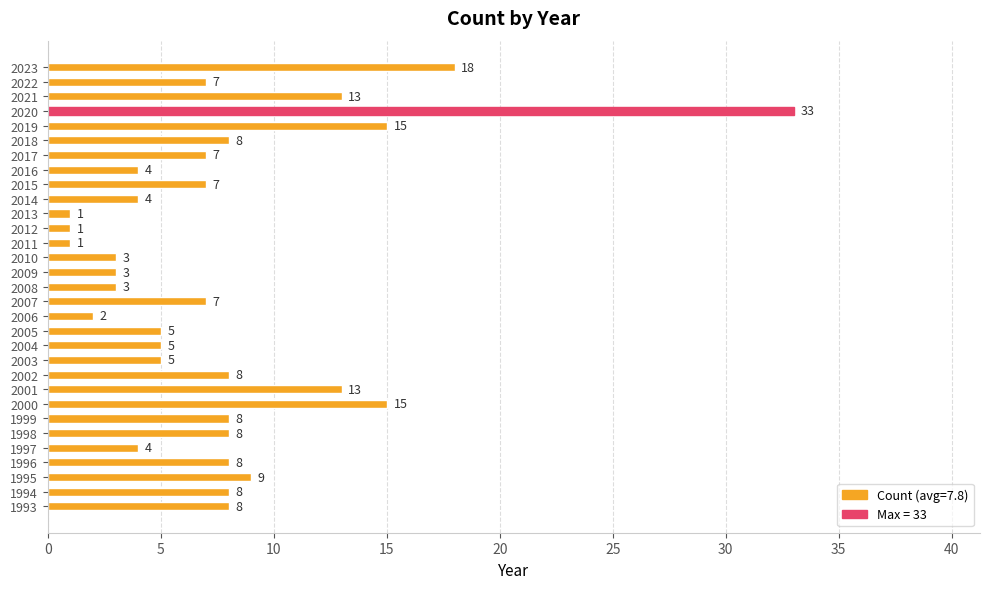

Reading bottom to top, what are all the values shown in this chart?

8	8	9	8	4	8	8	15	13	8	5	5	5	2	7	3	3	3	1	1	1	4	7	4	7	8	15	33	13	7	18